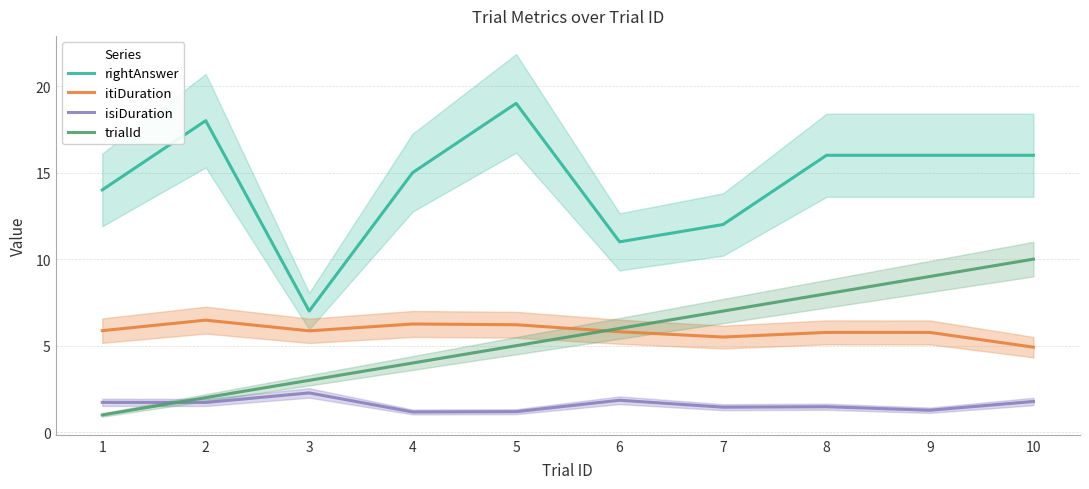

Which category has the highest value in the isiDuration series?

3